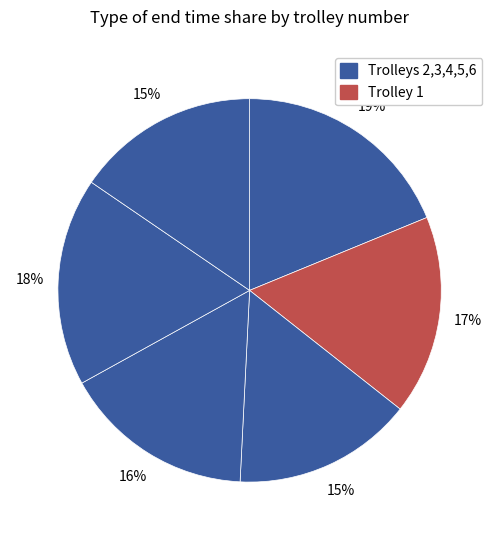

How many segments does this pie chart have?

6